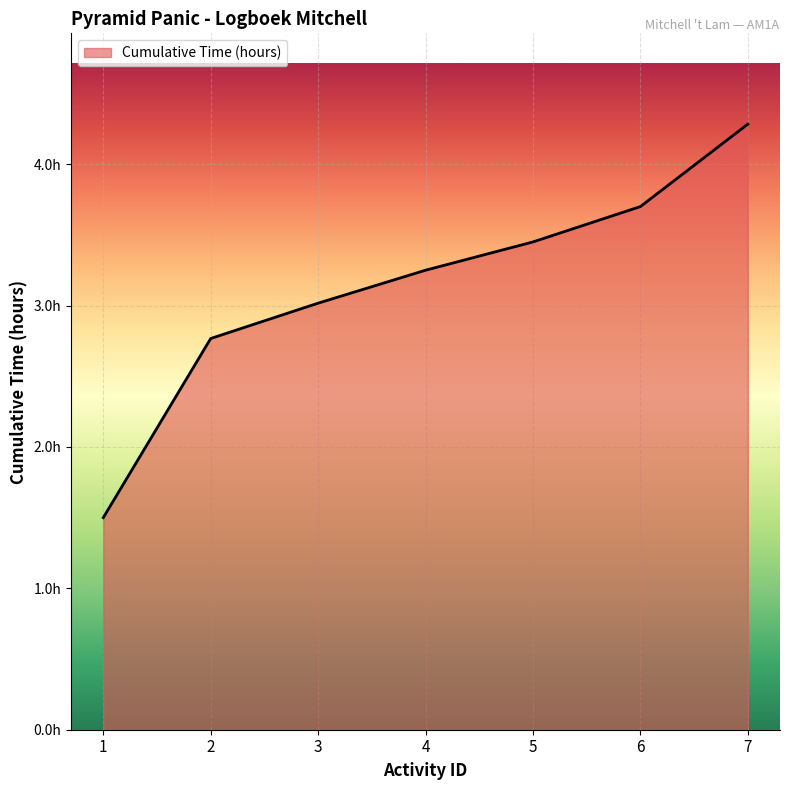

Is this an area chart (filled region under the line)?

Yes